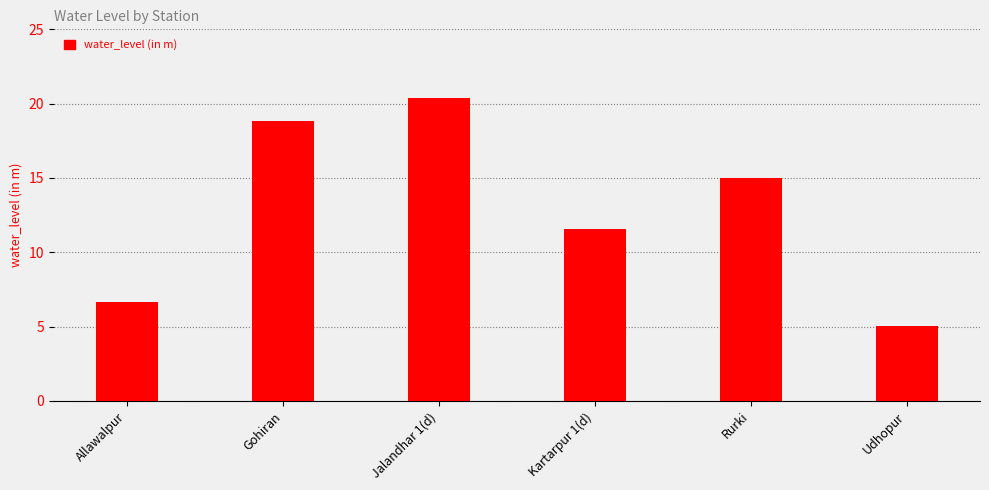

List the labels in order of value, largest first.

Jalandhar 1(d), Gohiran, Rurki, Kartarpur 1(d), Allawalpur, Udhopur